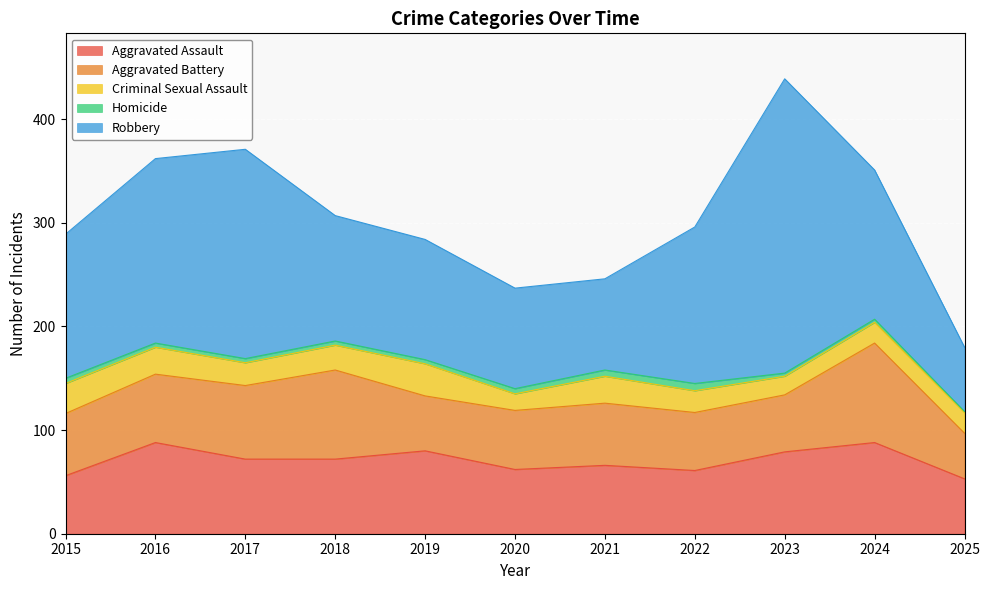

At which category does Criminal Sexual Assault reach its first local valley?

2017